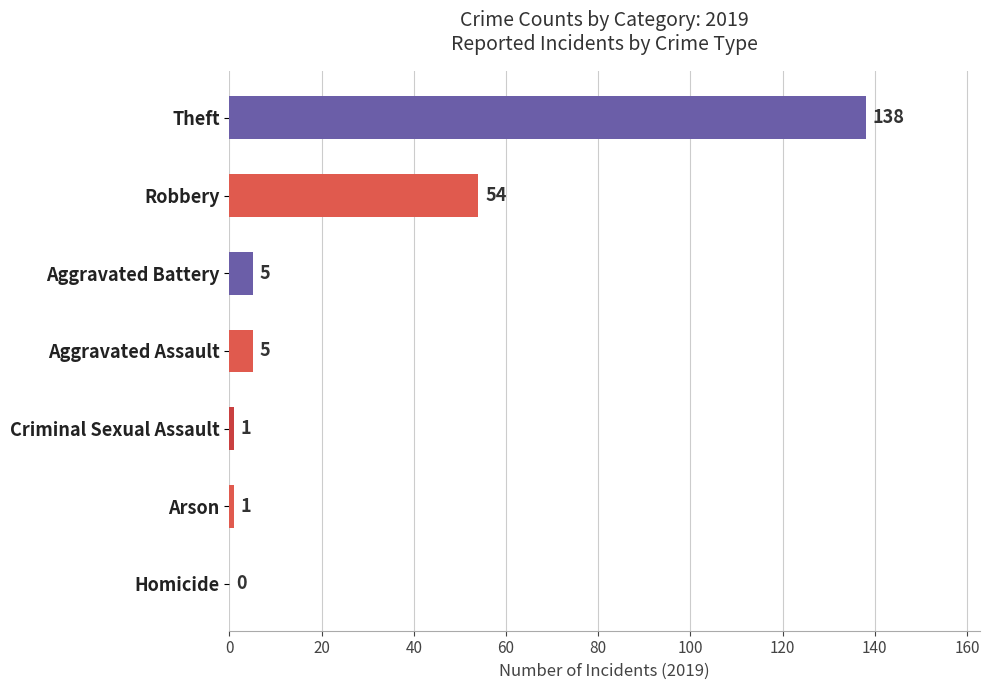

Reading bottom to top, list all the values displayed in this chart.

Homicide=0	Arson=1	Criminal Sexual Assault=1	Aggravated Assault=5	Aggravated Battery=5	Robbery=54	Theft=138